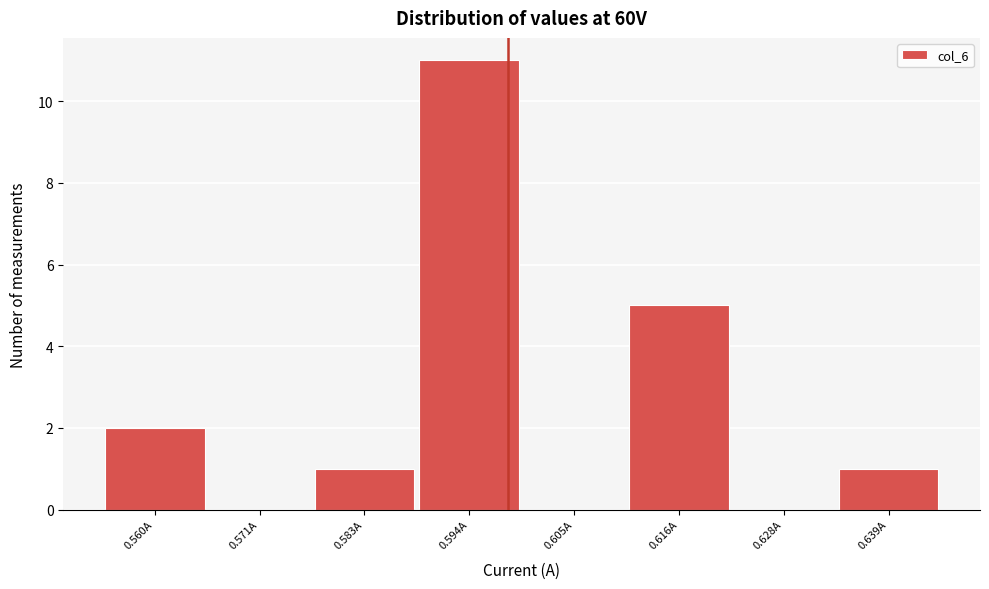

Reading left to right, what are all the values shown in this chart?

0.560A=2	0.571A=0	0.583A=1	0.594A=11	0.605A=0	0.616A=5	0.628A=0	0.639A=1